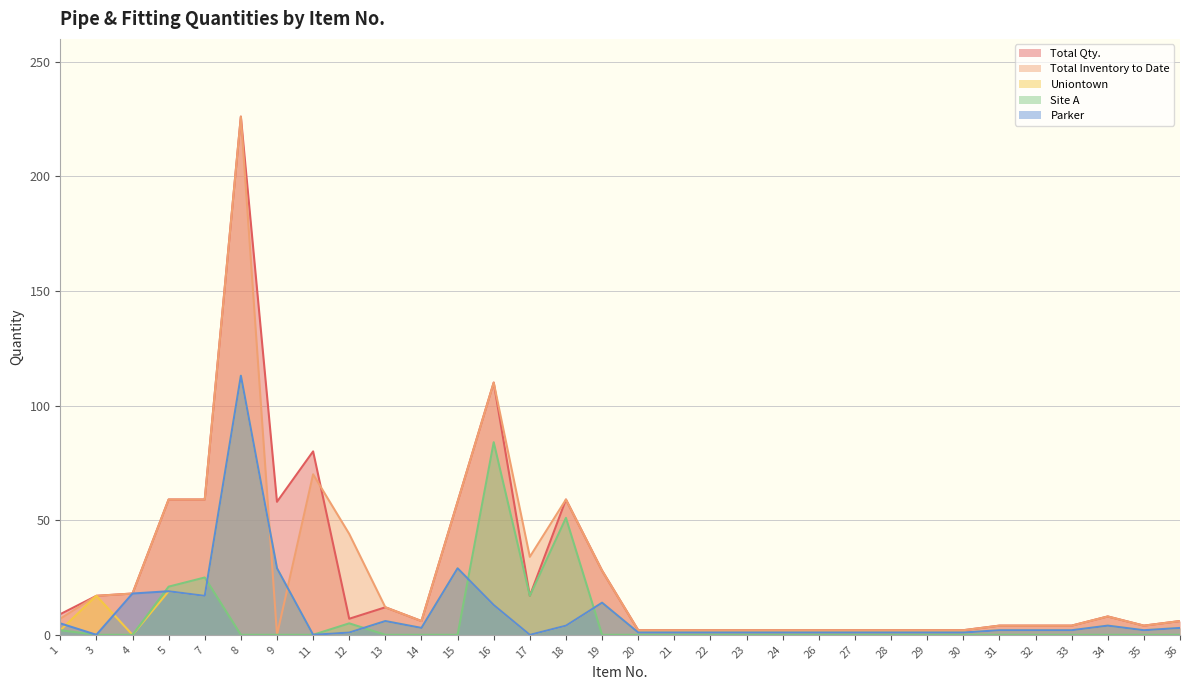

At which category is the sum across all series the highest?

8